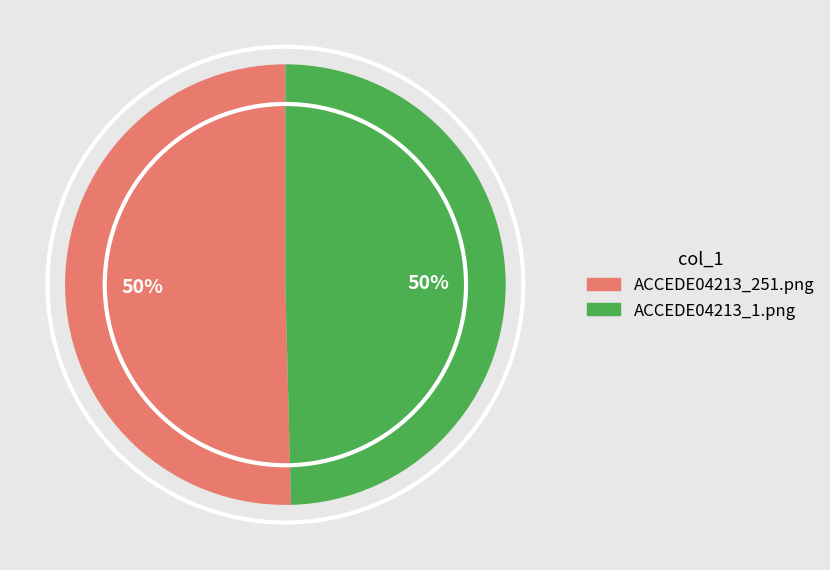

Combined, do ACCEDE04213_1.png and ACCEDE04213_251.png account for over 50%?

Yes